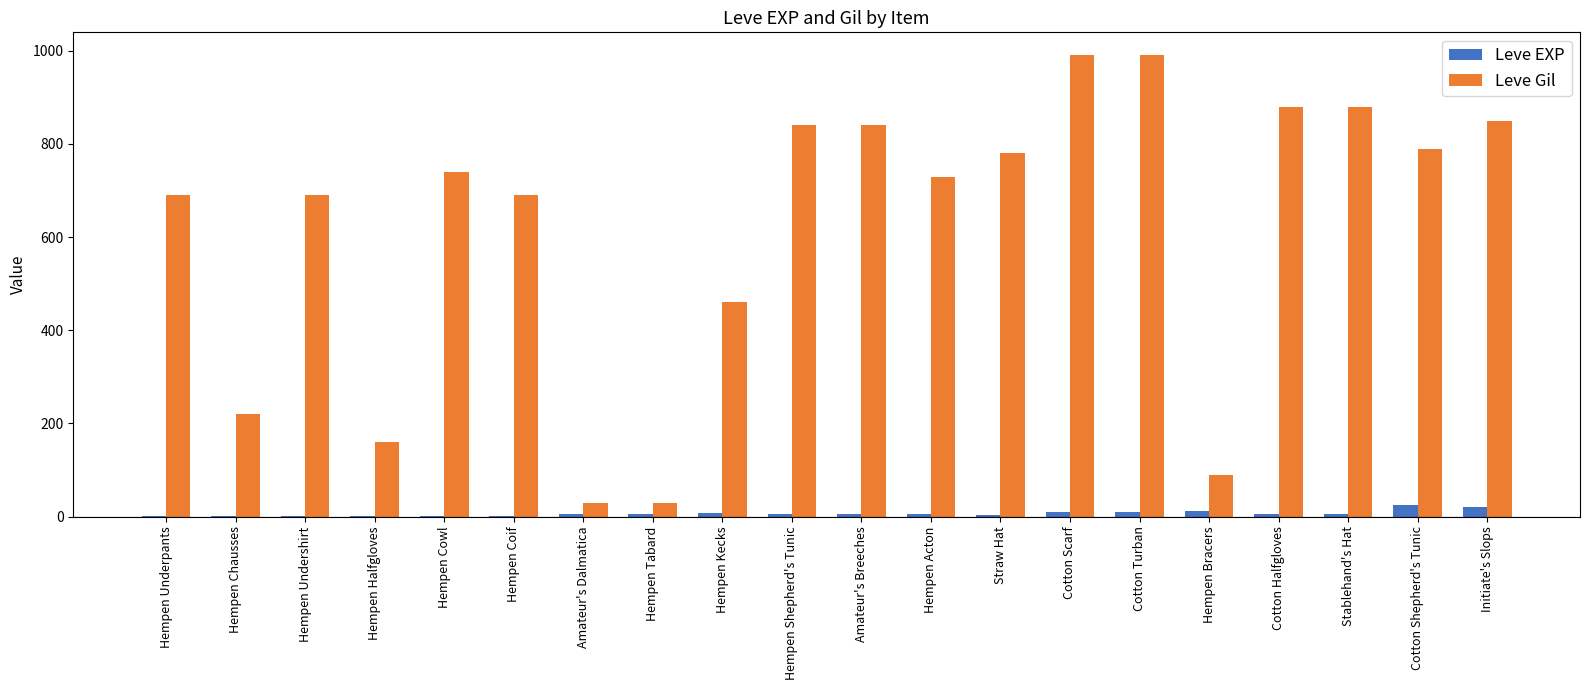

At which label is Leve Gil closest to 510?

Hempen Kecks